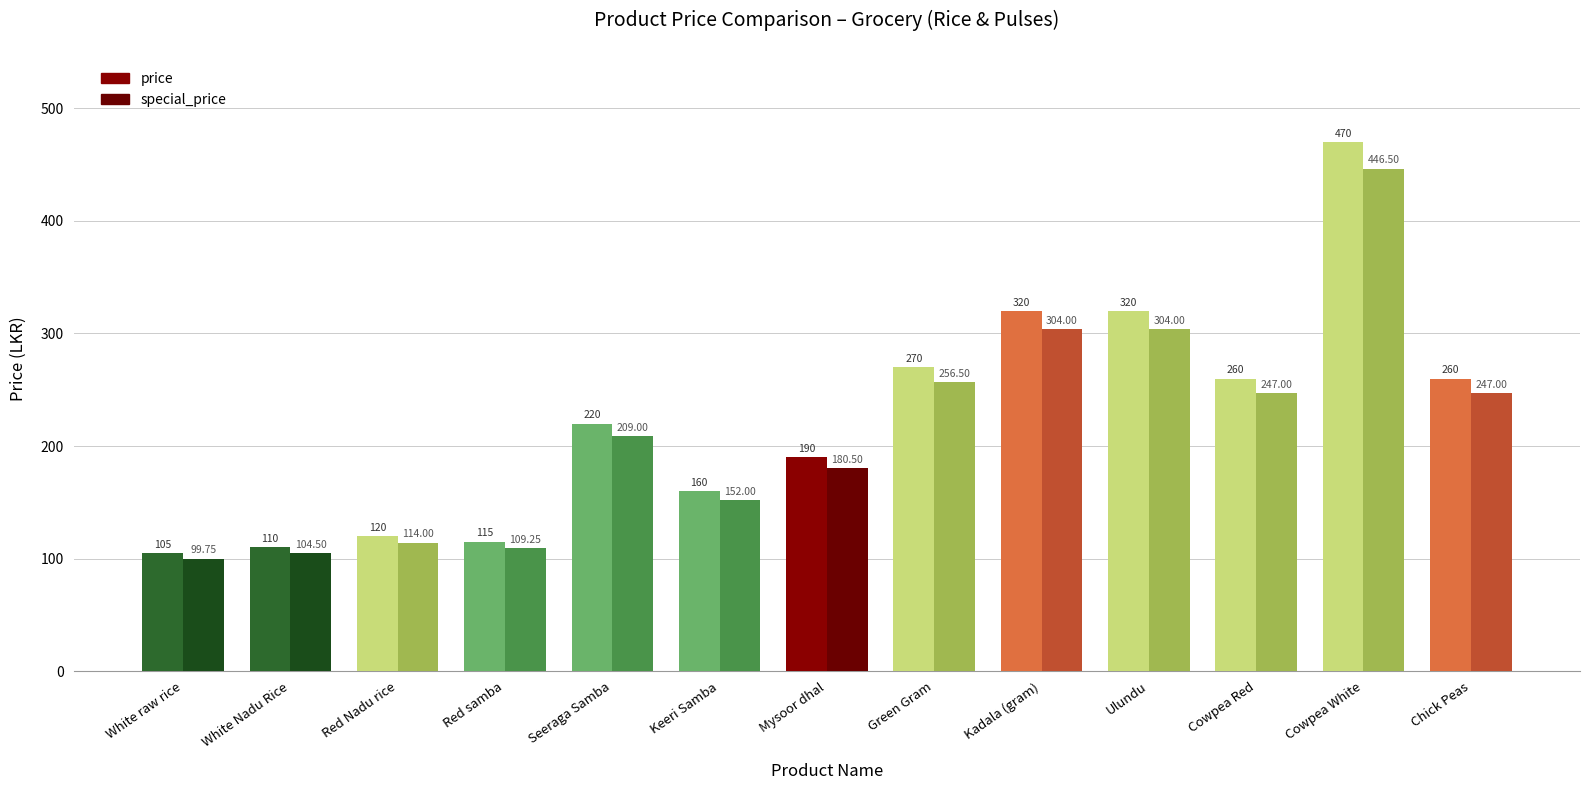

How many data points in special_price are less than 209?

6